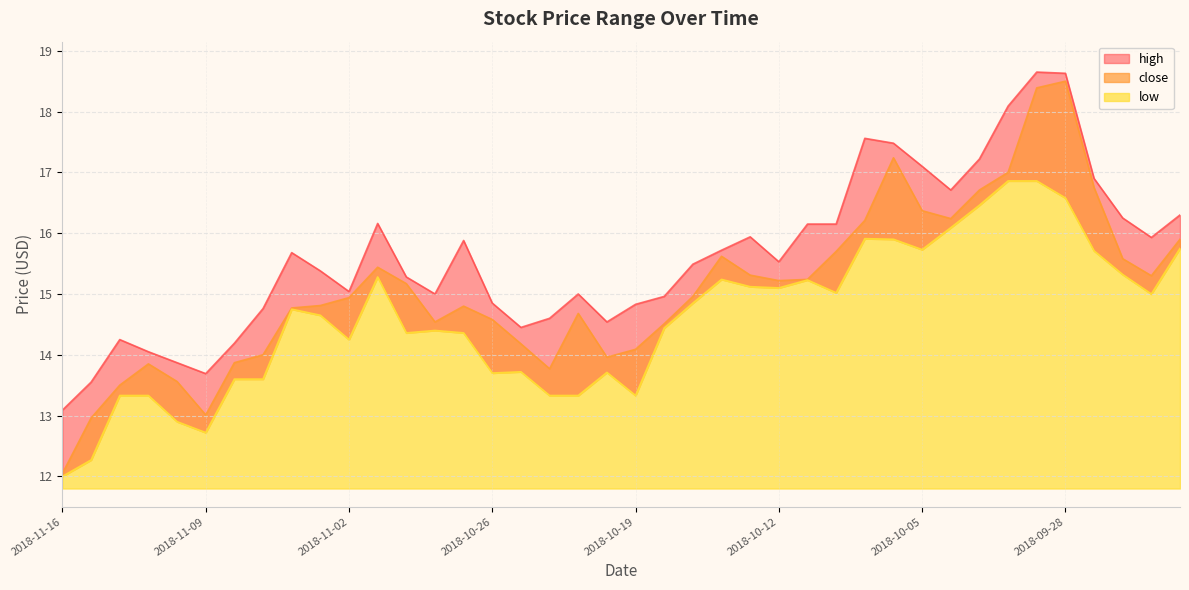

Reading right to left, list all the values displayed in this chart.

high: 2018-09-24=16.3	2018-09-25=15.9	2018-09-26=16.2	2018-09-27=16.9	2018-09-28=18.6	2018-10-01=18.6	2018-10-02=18.1	2018-10-03=17.2	2018-10-04=16.7	2018-10-05=17.1	2018-10-08=17.5	2018-10-09=17.6	2018-10-10=16.1	2018-10-11=16.1	2018-10-12=15.5	2018-10-15=15.9	2018-10-16=15.7	2018-10-17=15.5	2018-10-18=15.0	2018-10-19=14.8	2018-10-22=14.5	2018-10-23=15.0	2018-10-24=14.6	2018-10-25=14.4	2018-10-26=14.8	2018-10-29=15.9	2018-10-30=15.0	2018-10-31=15.3	2018-11-01=16.2	2018-11-02=15.0	2018-11-05=15.4	2018-11-06=15.7	2018-11-07=14.8	2018-11-08=14.2	2018-11-09=13.7	2018-11-12=13.9	2018-11-13=14.1	2018-11-14=14.2	2018-11-15=13.6	2018-11-16=13.1
close: 2018-09-24=15.9	2018-09-25=15.3	2018-09-26=15.6	2018-09-27=16.8	2018-09-28=18.5	2018-10-01=18.4	2018-10-02=17.0	2018-10-03=16.7	2018-10-04=16.2	2018-10-05=16.4	2018-10-08=17.2	2018-10-09=16.2	2018-10-10=15.7	2018-10-11=15.2	2018-10-12=15.2	2018-10-15=15.3	2018-10-16=15.6	2018-10-17=15.0	2018-10-18=14.5	2018-10-19=14.1	2018-10-22=14.0	2018-10-23=14.7	2018-10-24=13.8	2018-10-25=14.2	2018-10-26=14.6	2018-10-29=14.8	2018-10-30=14.5	2018-10-31=15.2	2018-11-01=15.4	2018-11-02=14.9	2018-11-05=14.8	2018-11-06=14.8	2018-11-07=14.0	2018-11-08=13.9	2018-11-09=13.0	2018-11-12=13.6	2018-11-13=13.8	2018-11-14=13.5	2018-11-15=13.0	2018-11-16=12.1
low: 2018-09-24=15.8	2018-09-25=15.0	2018-09-26=15.3	2018-09-27=15.7	2018-09-28=16.6	2018-10-01=16.9	2018-10-02=16.9	2018-10-03=16.5	2018-10-04=16.1	2018-10-05=15.7	2018-10-08=15.9	2018-10-09=15.9	2018-10-10=15.0	2018-10-11=15.2	2018-10-12=15.1	2018-10-15=15.1	2018-10-16=15.2	2018-10-17=14.8	2018-10-18=14.4	2018-10-19=13.3	2018-10-22=13.7	2018-10-23=13.3	2018-10-24=13.3	2018-10-25=13.7	2018-10-26=13.7	2018-10-29=14.4	2018-10-30=14.4	2018-10-31=14.4	2018-11-01=15.3	2018-11-02=14.2	2018-11-05=14.7	2018-11-06=14.8	2018-11-07=13.6	2018-11-08=13.6	2018-11-09=12.7	2018-11-12=12.9	2018-11-13=13.3	2018-11-14=13.3	2018-11-15=12.3	2018-11-16=12.0